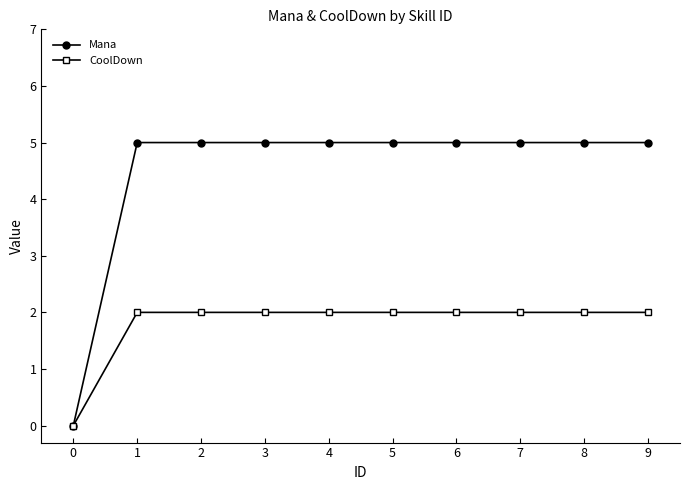

Which series has the largest total across all categories?

Mana